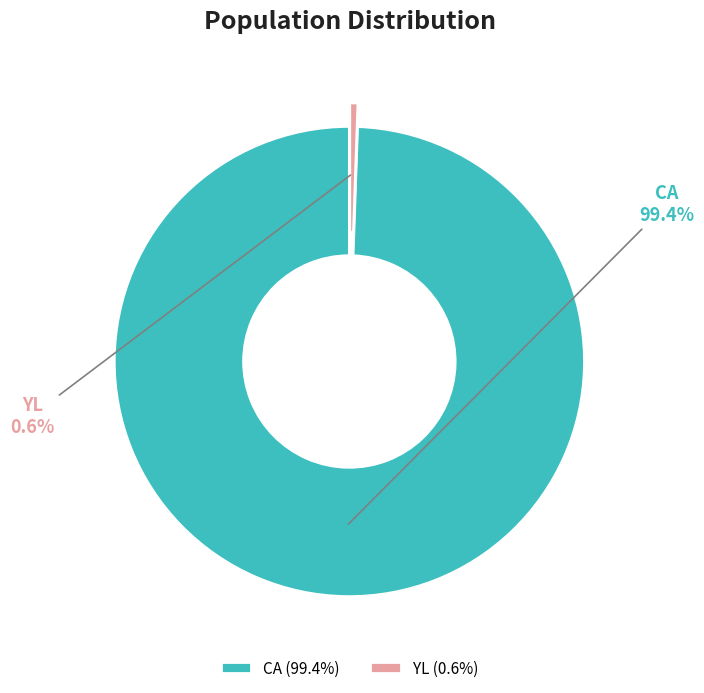

What percentage is the CA slice, to the nearest percent?

99%